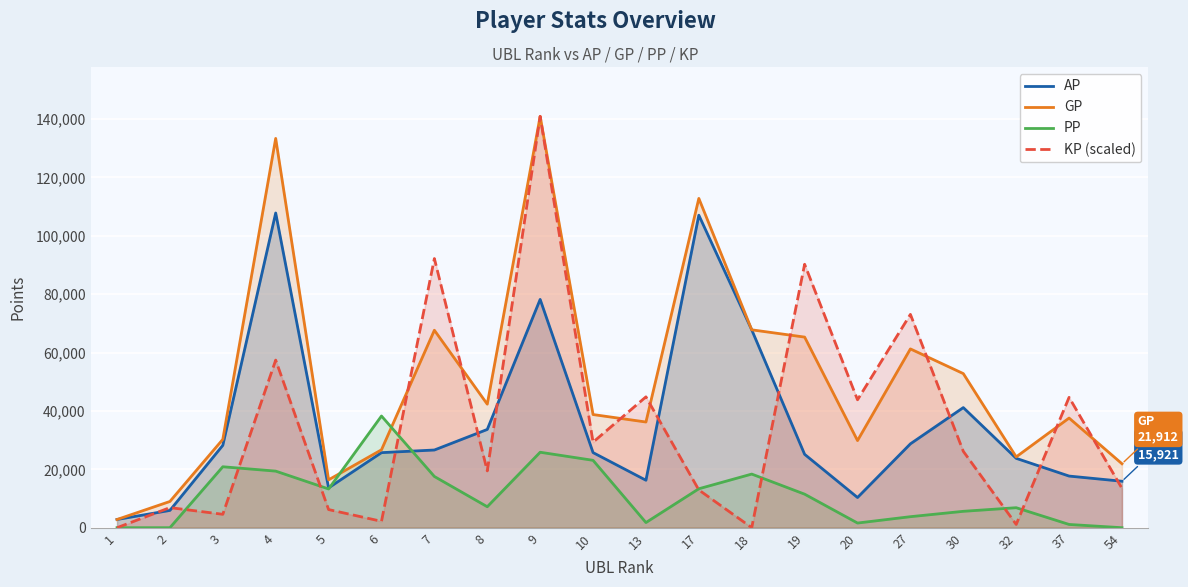

Where do GP and KP (scaled) first cross each other?

6 and 7